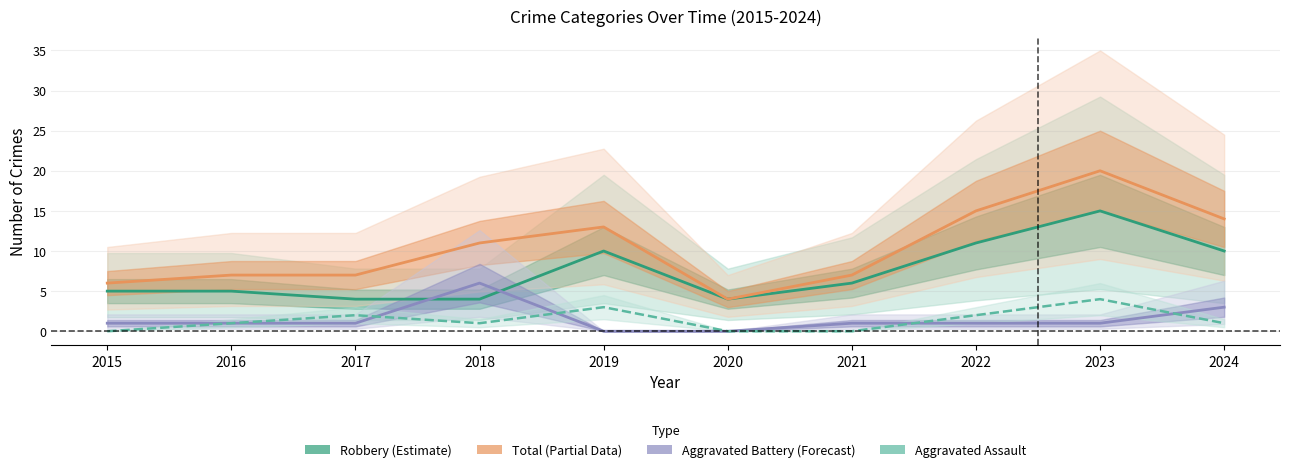

Between 2015 and 2019, which series saw the biggest shift?

Total